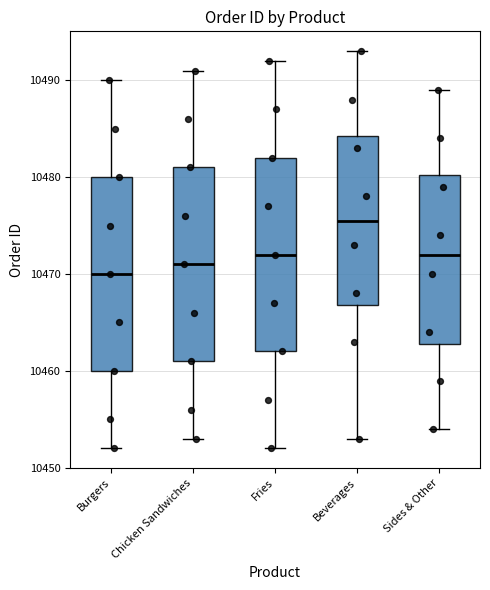

Reading left to right, read every box against the y-axis: the position of its median line, the range the box covers, and the ends of its whiskers. The values are not printed on the chart, so give them approximately, as read against the axis.

Burgers: median 10470, box 10460 to 10480, whiskers 10452 to 10490
Chicken Sandwiches: median 10471, box 10461 to 10481, whiskers 10453 to 10491
Fries: median 10472, box 10462 to 10482, whiskers 10452 to 10492
Beverages: median 10476, box 10467 to 10484, whiskers 10453 to 10493
Sides & Other: median 10472, box 10463 to 10480, whiskers 10454 to 10489